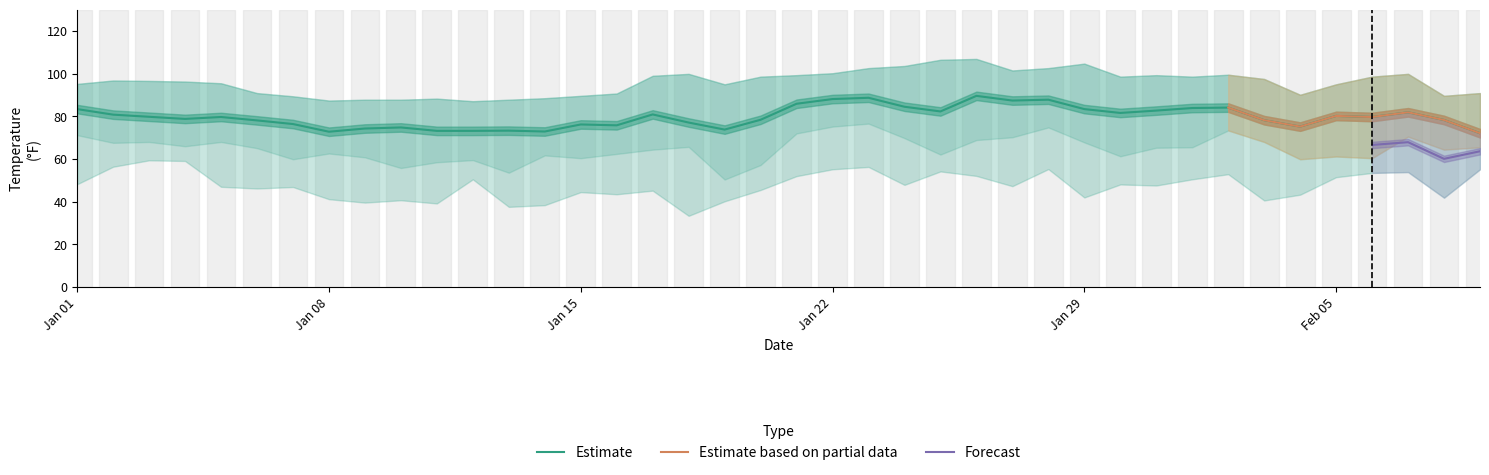

What is the highest value of the Estimate series?

89.6